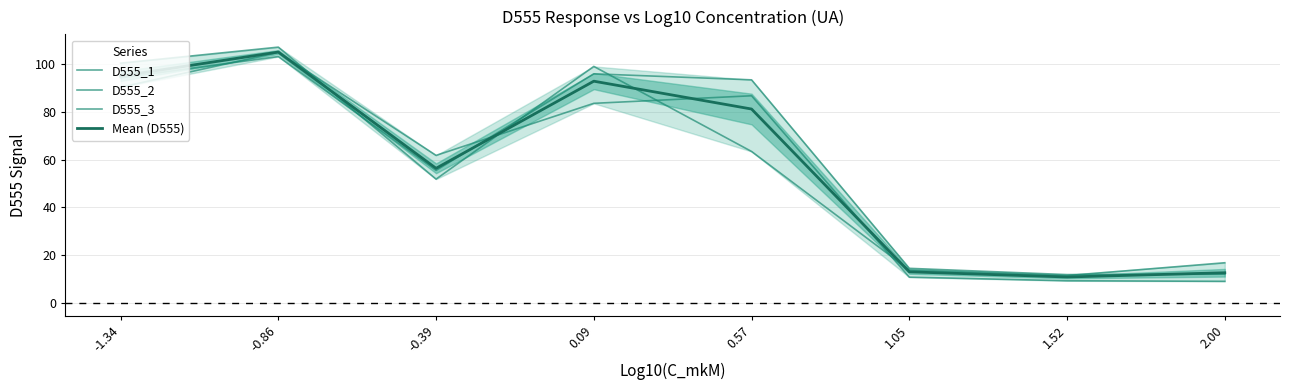

The value of D555_1 at 1.05 is 2.6. True or false?

False